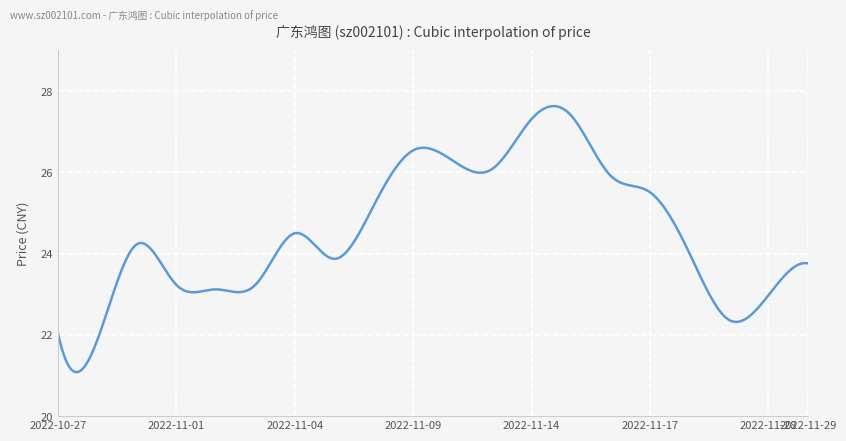

What is the minimum value shown in the chart?

21.1